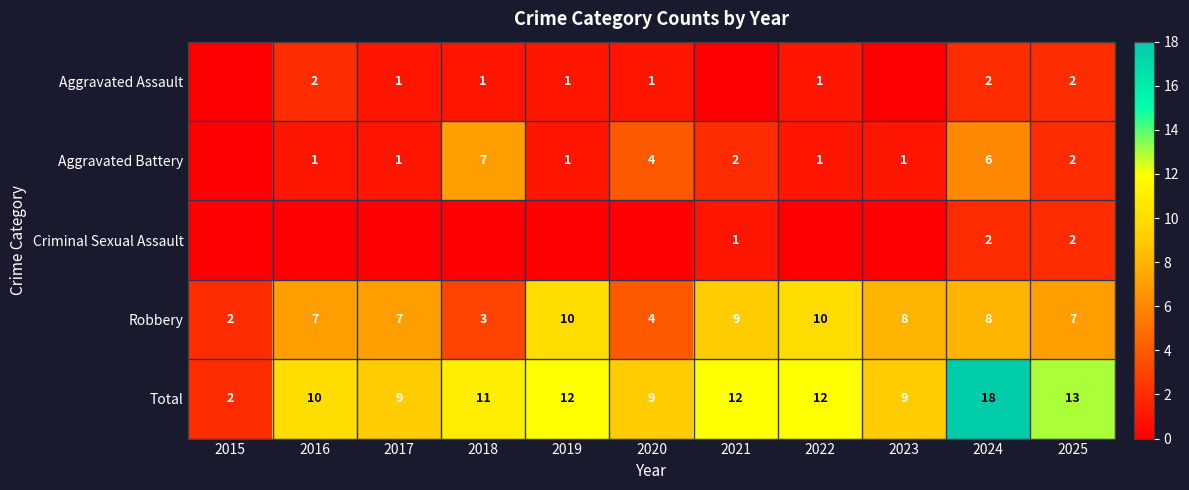

At which category is the sum across all series the highest?

2024